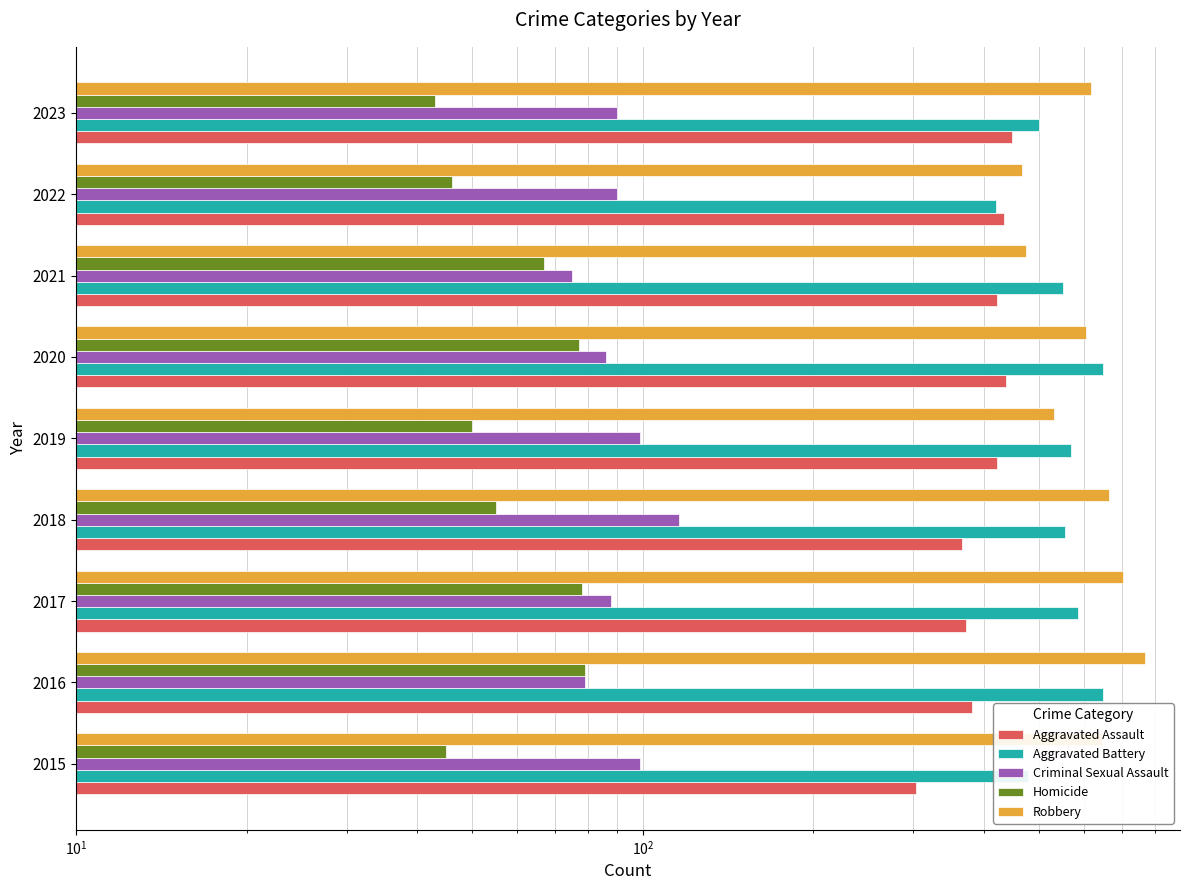

Does the chart contain stacked bars?

No